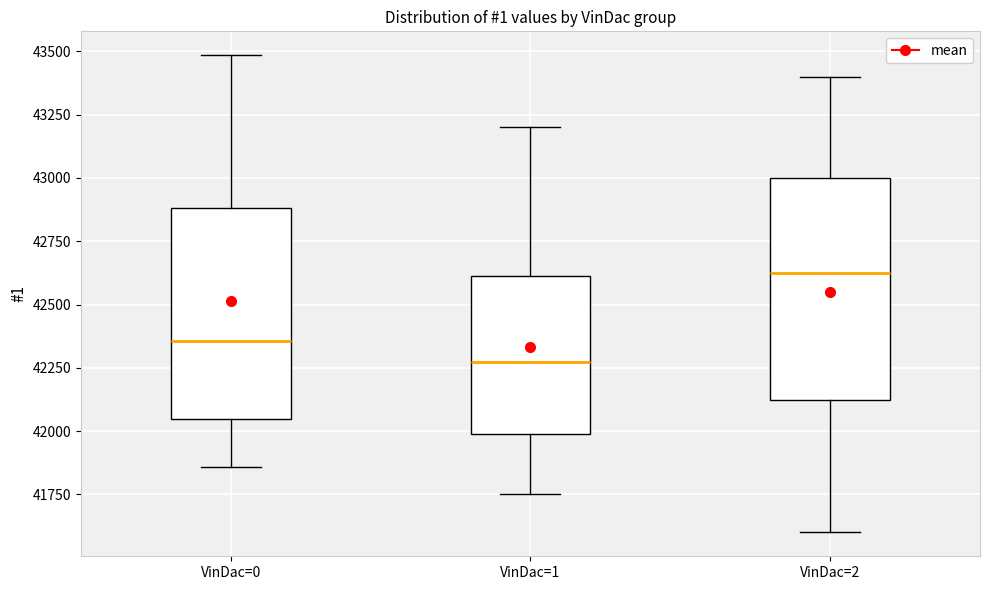

Reading left to right, read every box against the y-axis: the position of its median line, the range the box covers, and the ends of its whiskers. The values are not printed on the chart, so give them approximately, as read against the axis.

VinDac=0: median 42350, box 42050 to 42900, whiskers 41850 to 43500
VinDac=1: median 42300, box 42000 to 42600, whiskers 41750 to 43200
VinDac=2: median 42650, box 42150 to 43000, whiskers 41600 to 43400